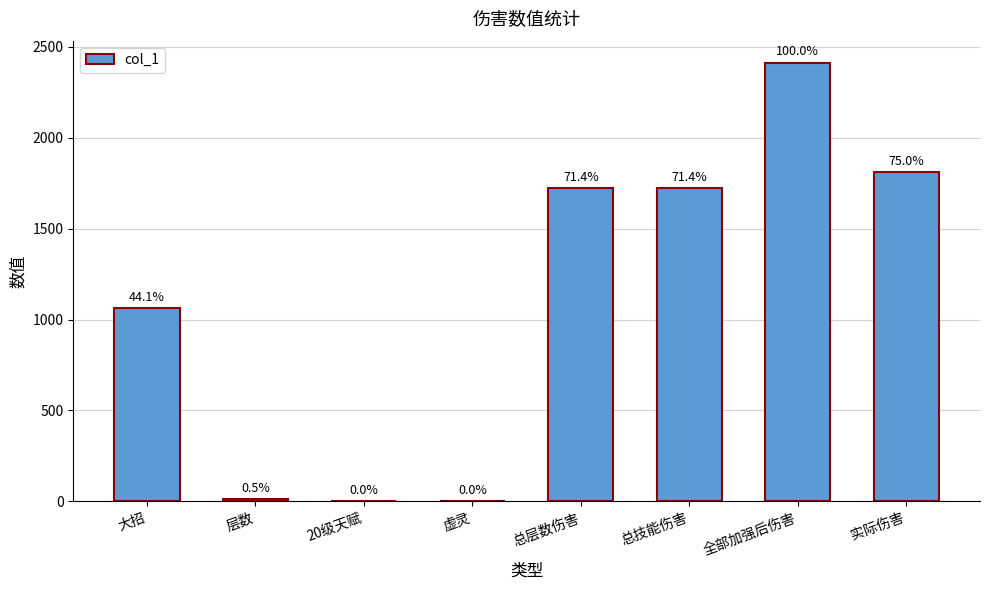

Does the chart contain stacked bars?

No